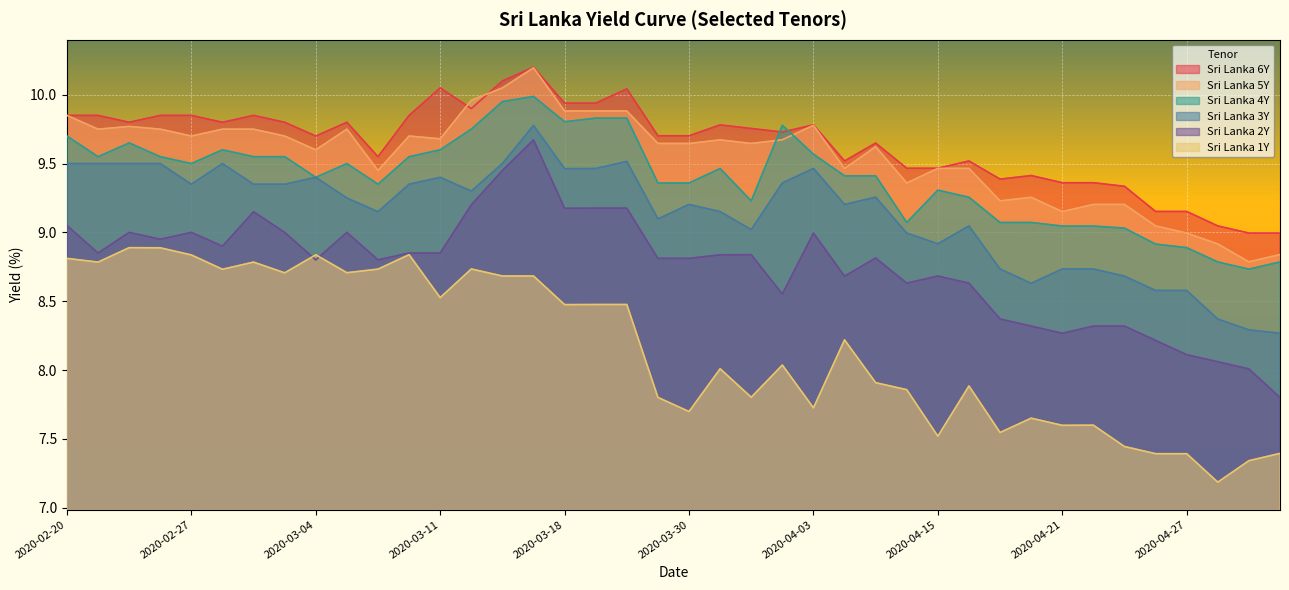

The value of Sri Lanka 5Y at 2020-02-24 is 2.9. True or false?

False